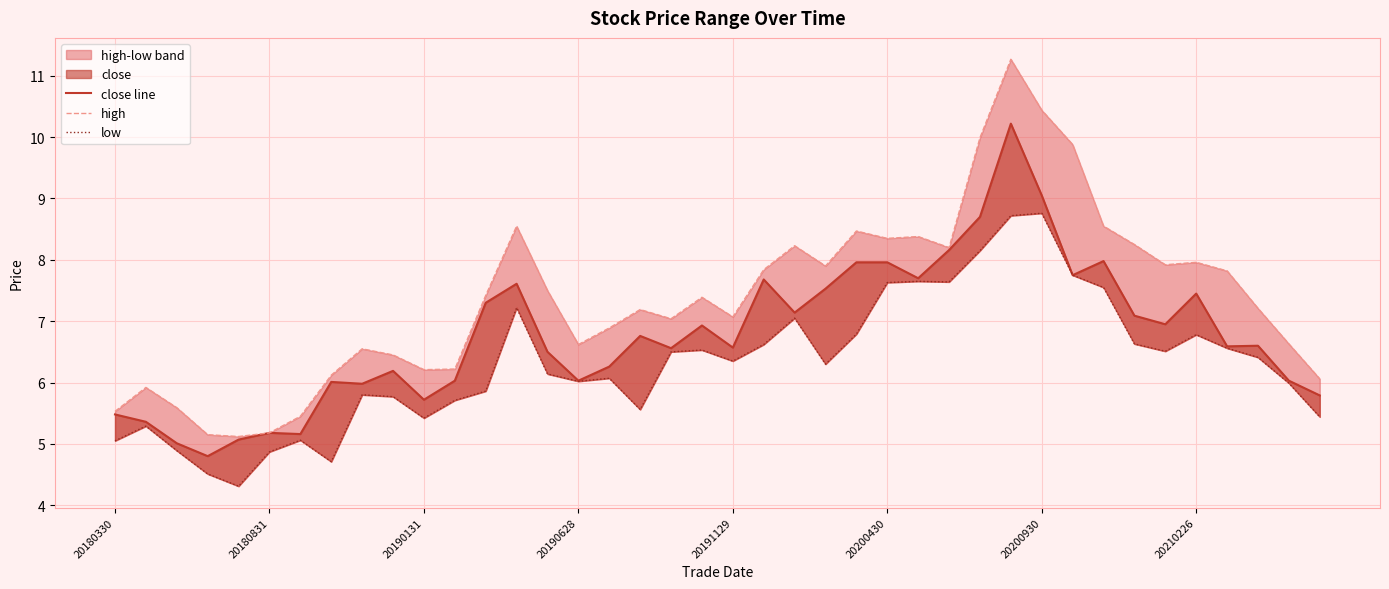

True or false: low has more than 2 points higher than both neighbors.

True